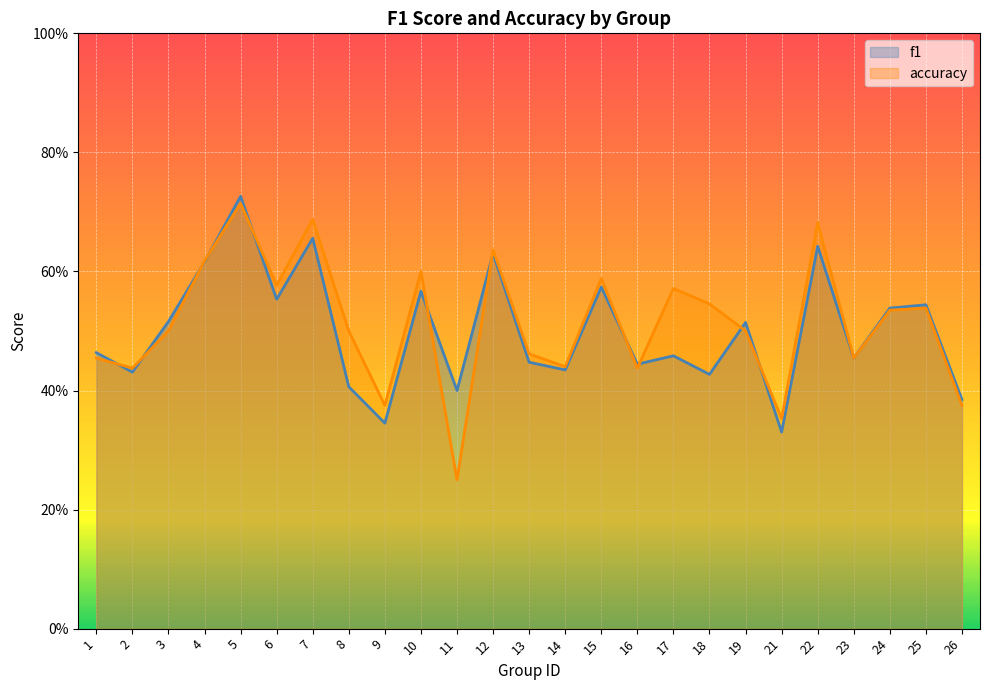

List the series in order of their peak value, lowest first.

accuracy, f1